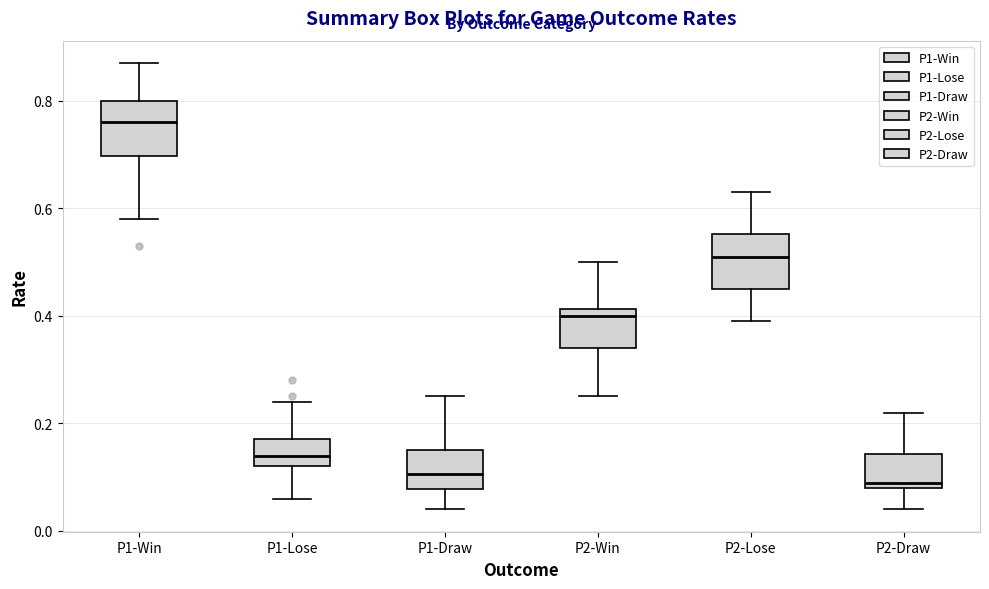

Where is the lower edge of the box for P1-Win on the y-axis? The values are not printed on the chart, so give them approximately, as read against the axis.

0.70